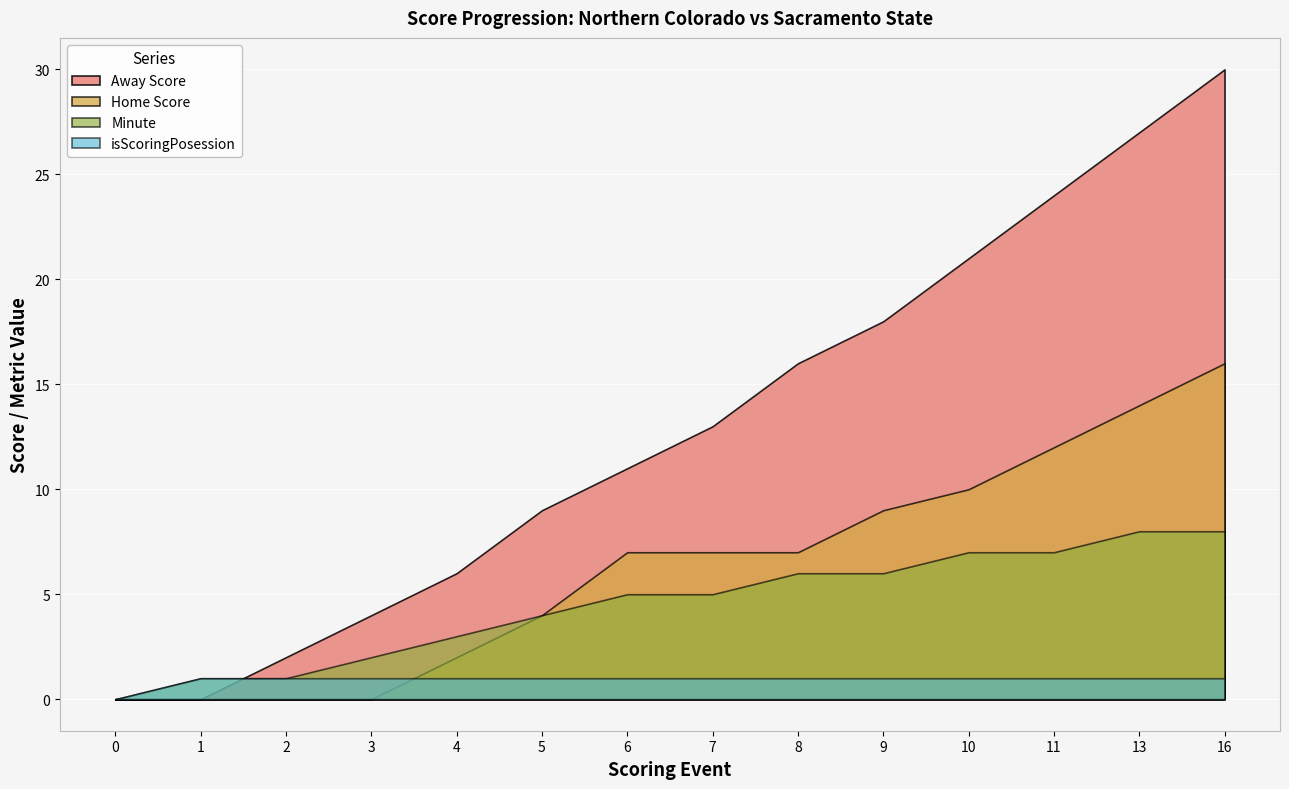

Count the number of data series in this chart.

4